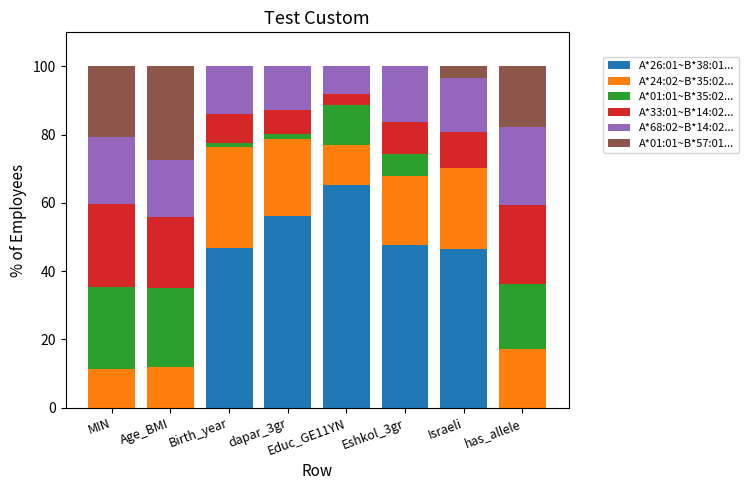

Which category has the highest value in the A*26:01~B*38:01... series?

Educ_GE11YN